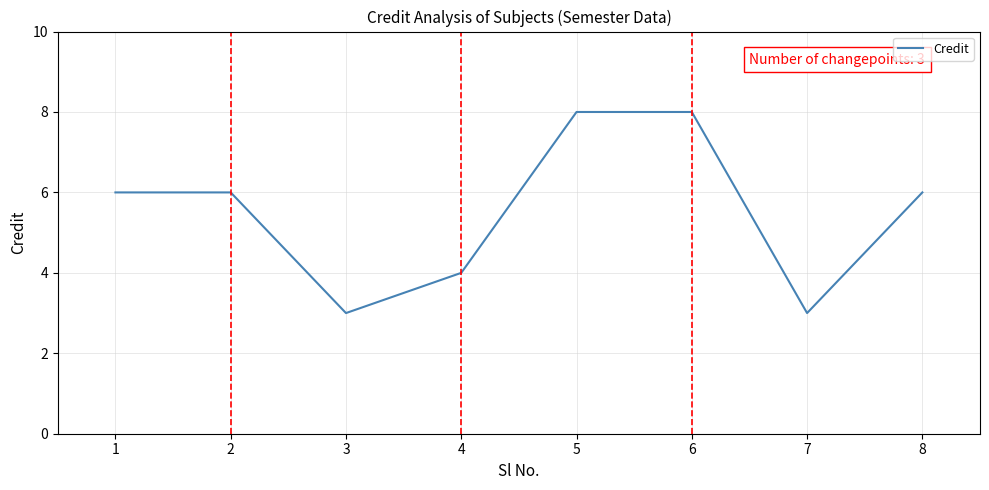

True or false: the data shows 3 at 3.

True